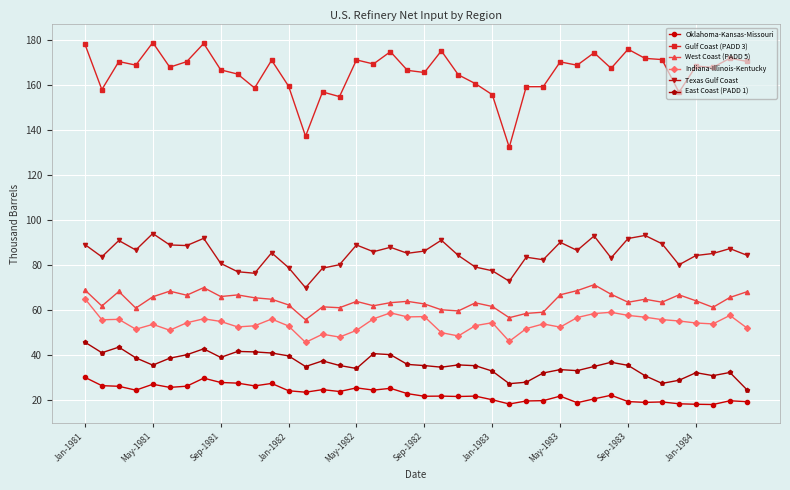

What is the value of the Texas Gulf Coast point at the 24th from the left?

79.0